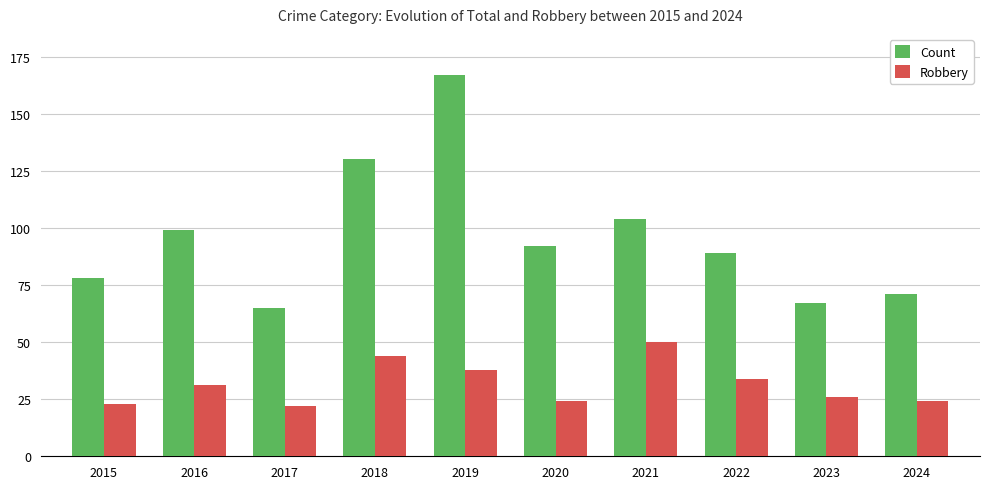

Reading left to right, transcribe all the data shown in this chart.

Count: 78	99	65	130	167	92	104	89	67	71
Robbery: 23	31	22	44	38	24	50	34	26	24